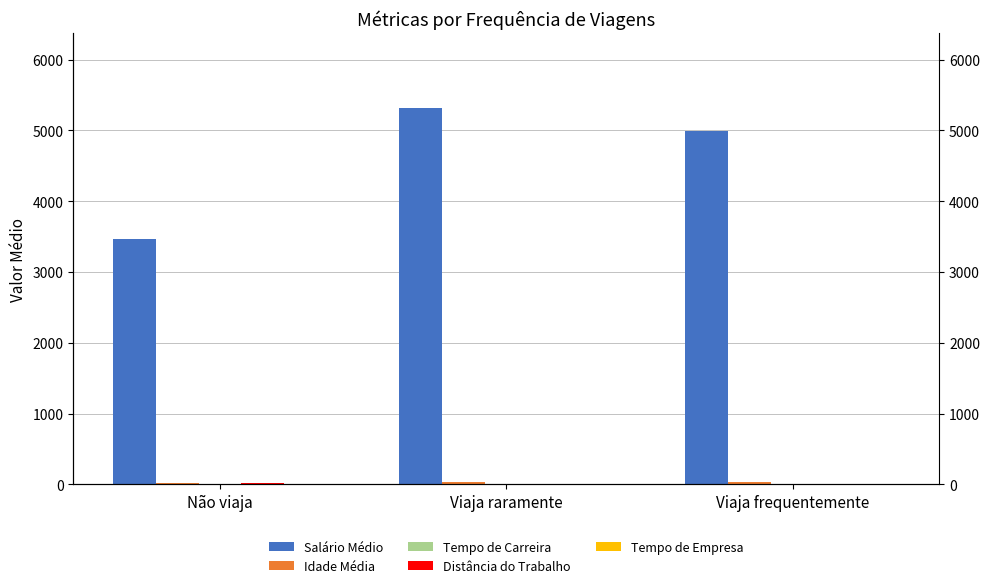

Which has a higher value, Não viaja or Viaja frequentemente?

Viaja frequentemente